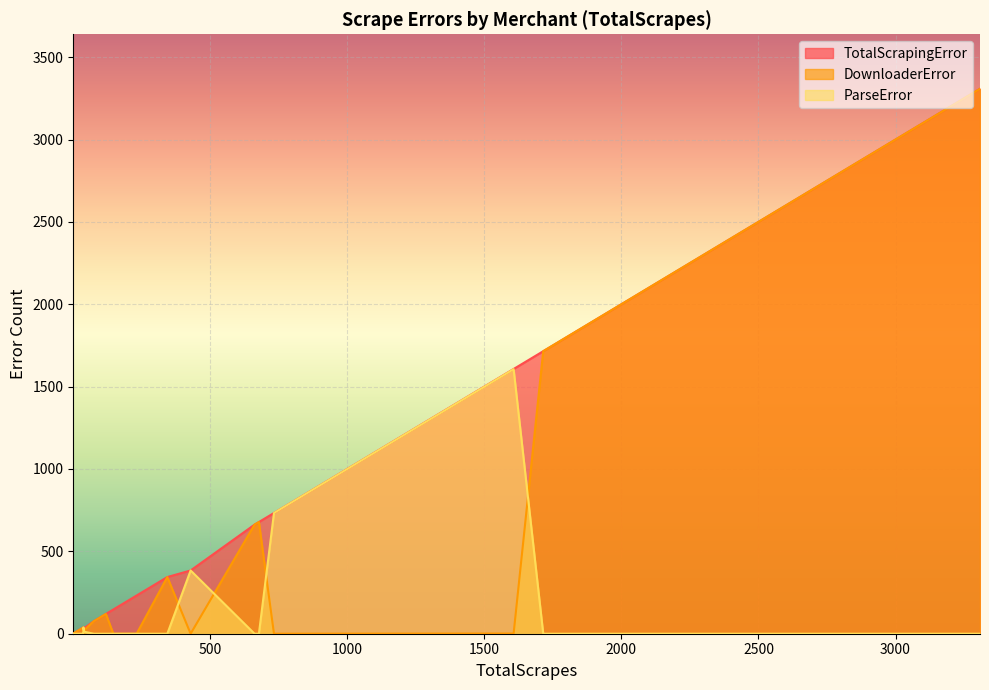

What is the average value of the DownloaderError series?

498